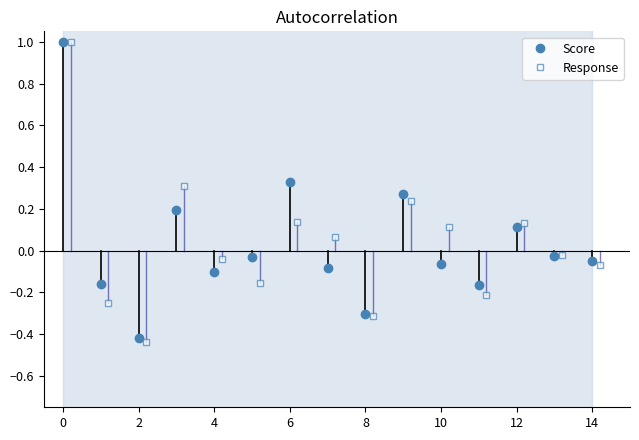

True or false: Response has more than 2 interior local peaks.

True